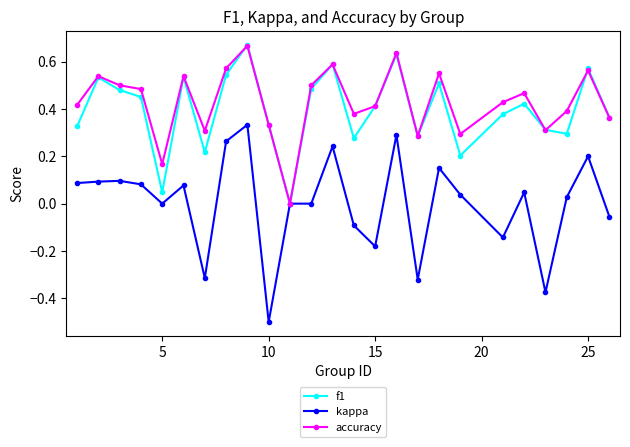

True or false: f1 has more than 0 points higher than both neighbors.

True